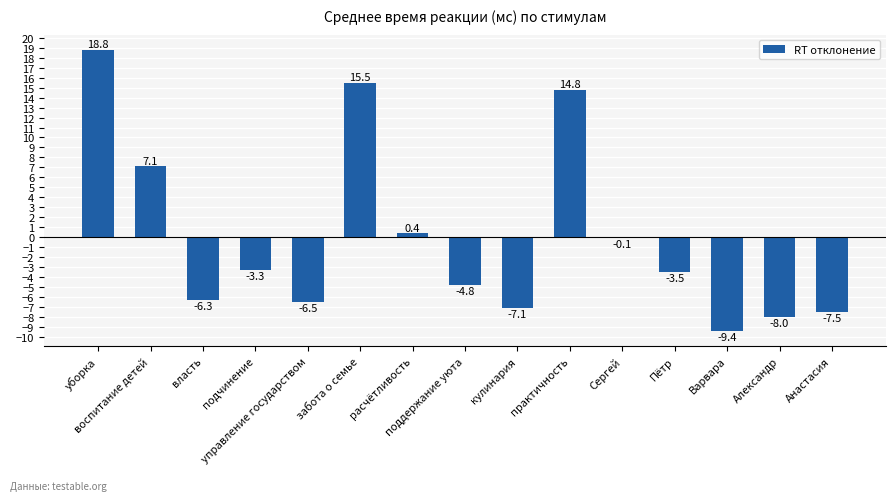

What is the maximum value shown in the chart?

18.8